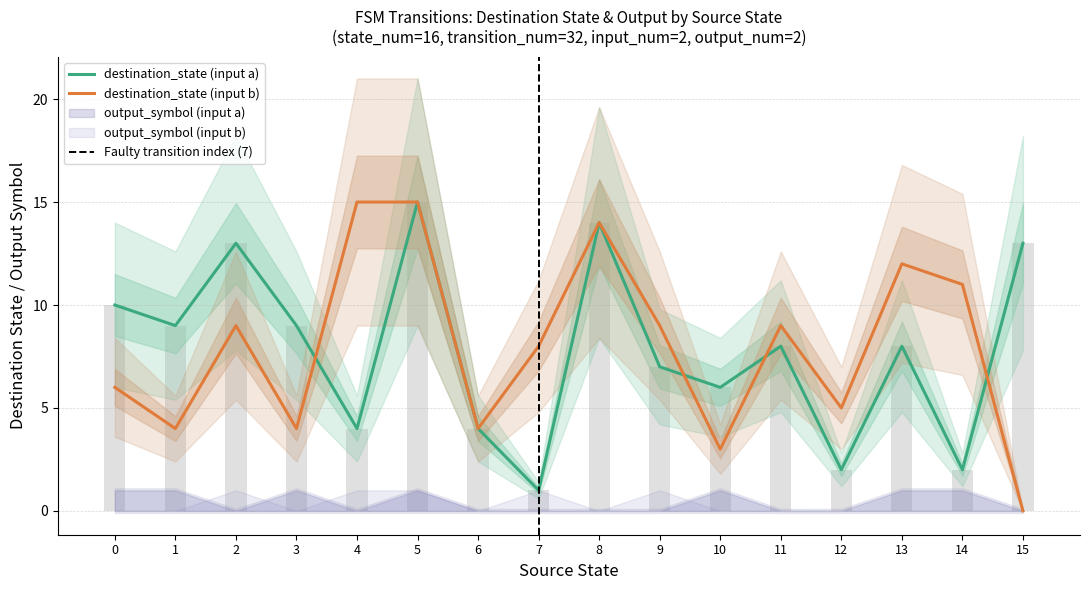

True or false: input_num has a value of 0 at 14.

True